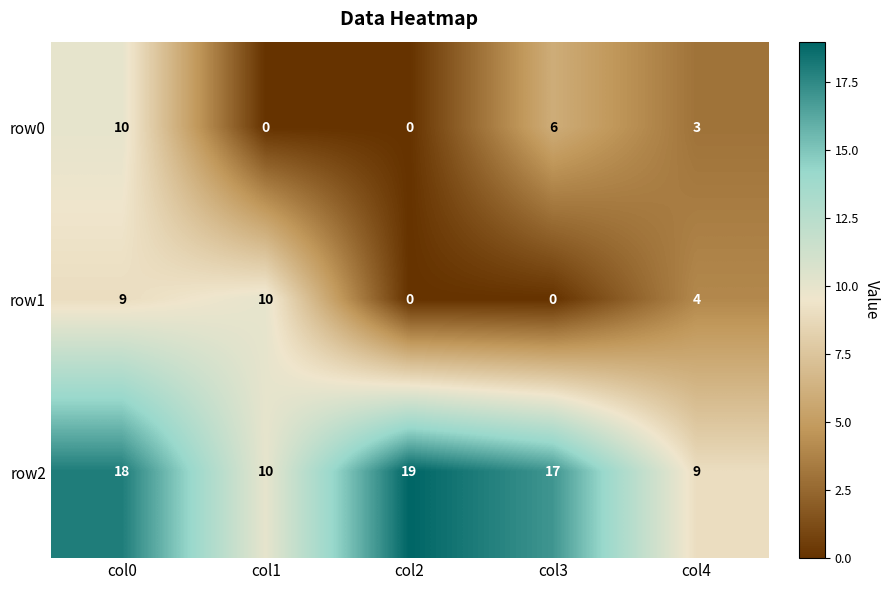

Count the row0 values in the range 0 to 6.

4